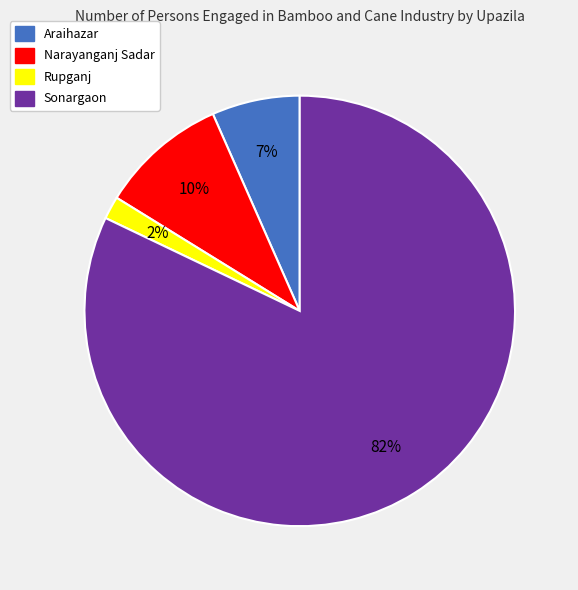

To the nearest percent, what is the average slice percentage?

25%